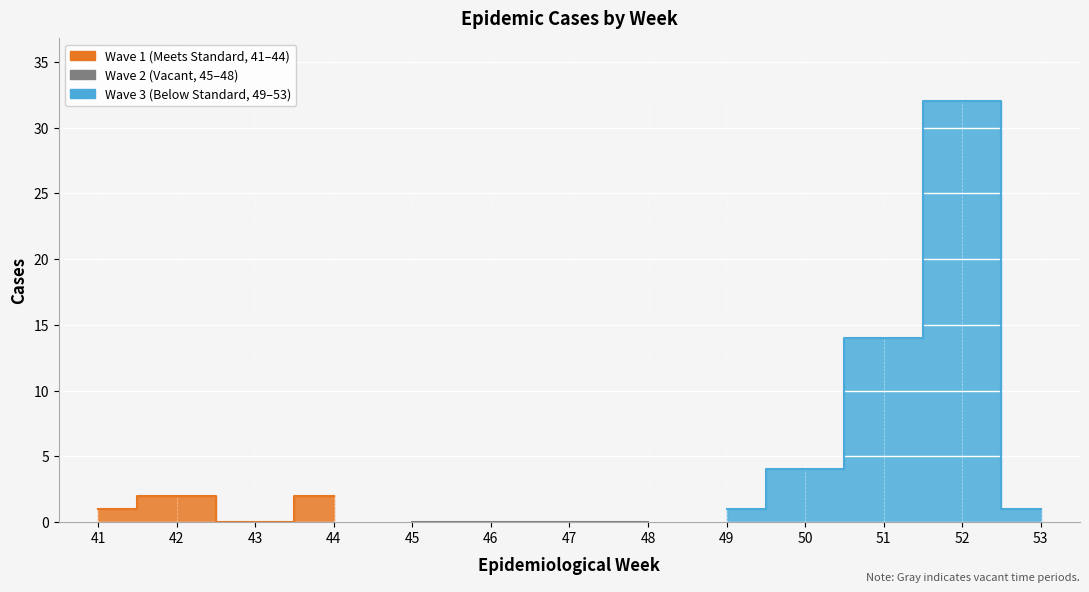

At which label does Log_cases reach its minimum?

41